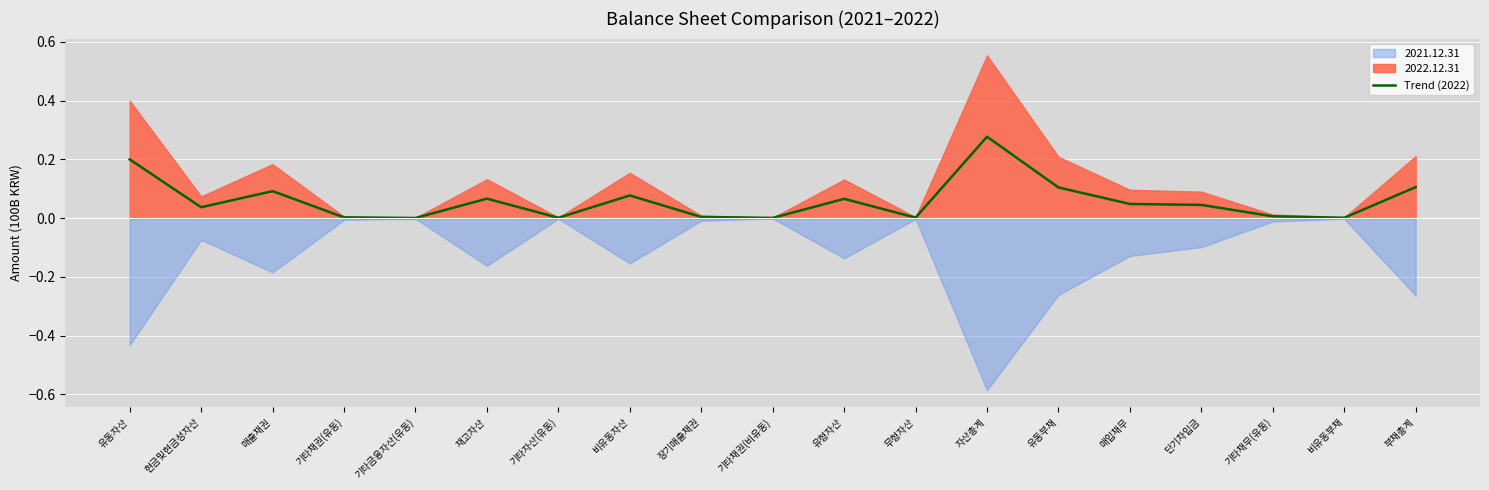

The chart shows a value of 0.0 at 비유동자산. True or false?

False